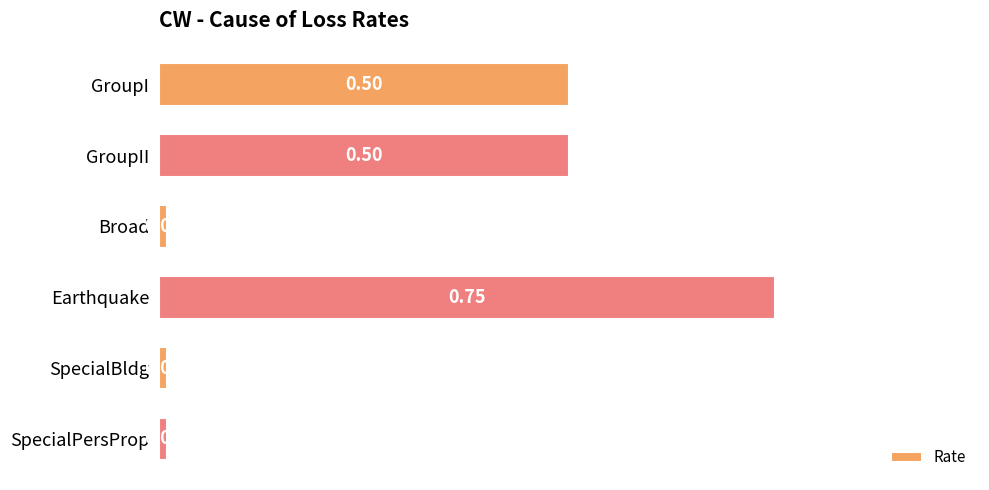

Count the number of data series in this chart.

1